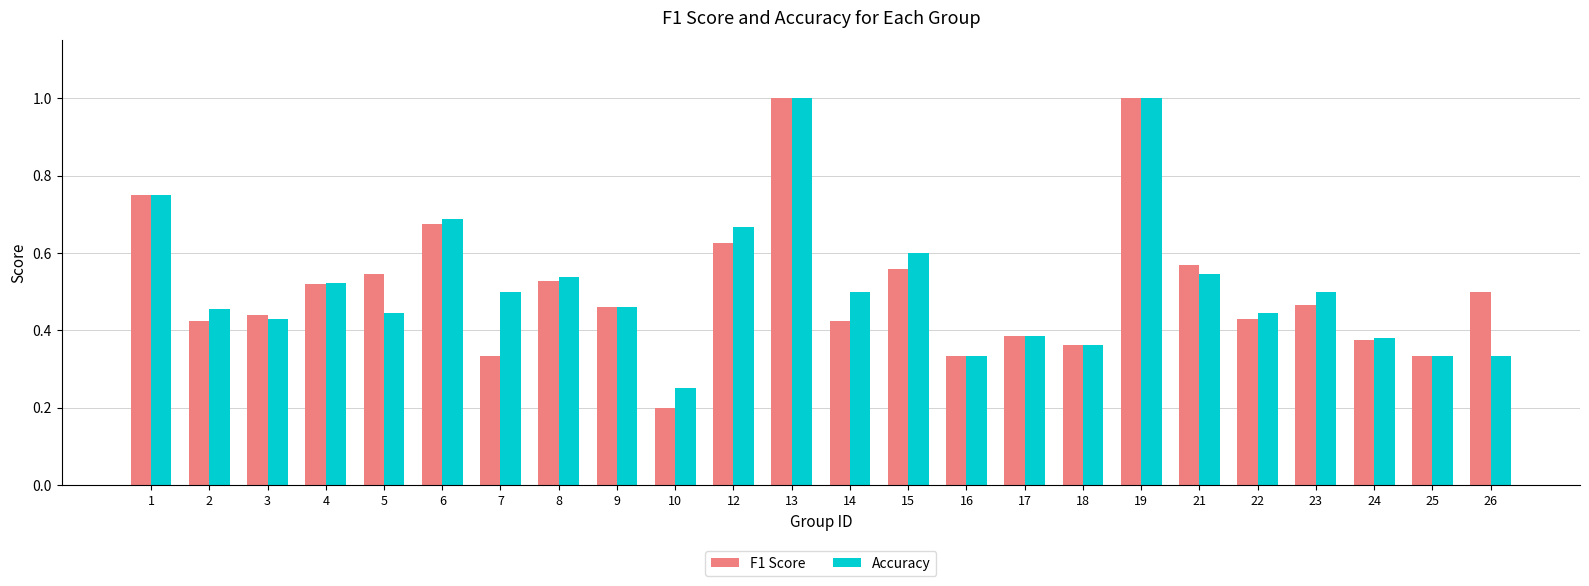

True or false: Accuracy has a value of 0.5 at 8.

True